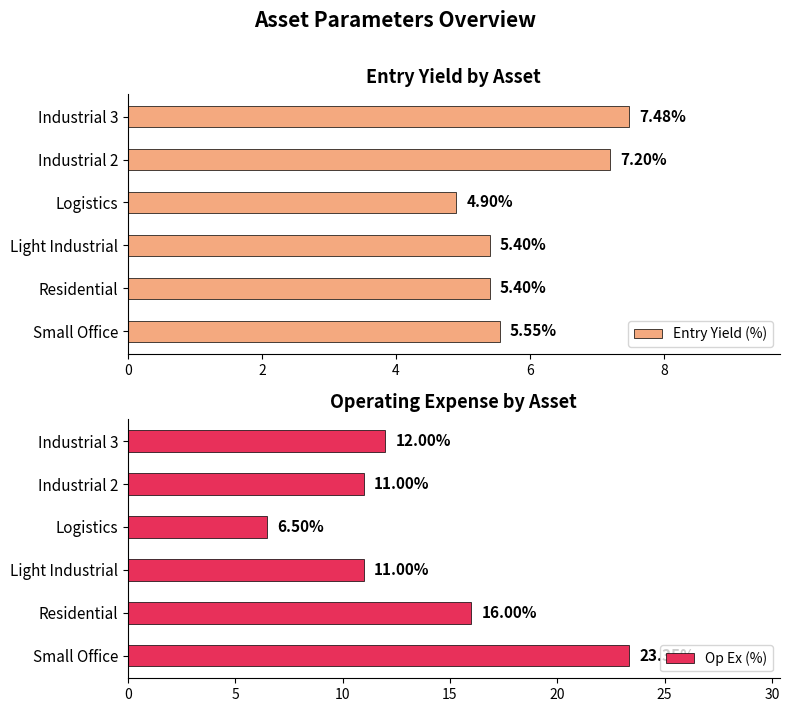

What is the sum of the Entry Yield (%) values at Industrial 3 and Logistics?

12.4